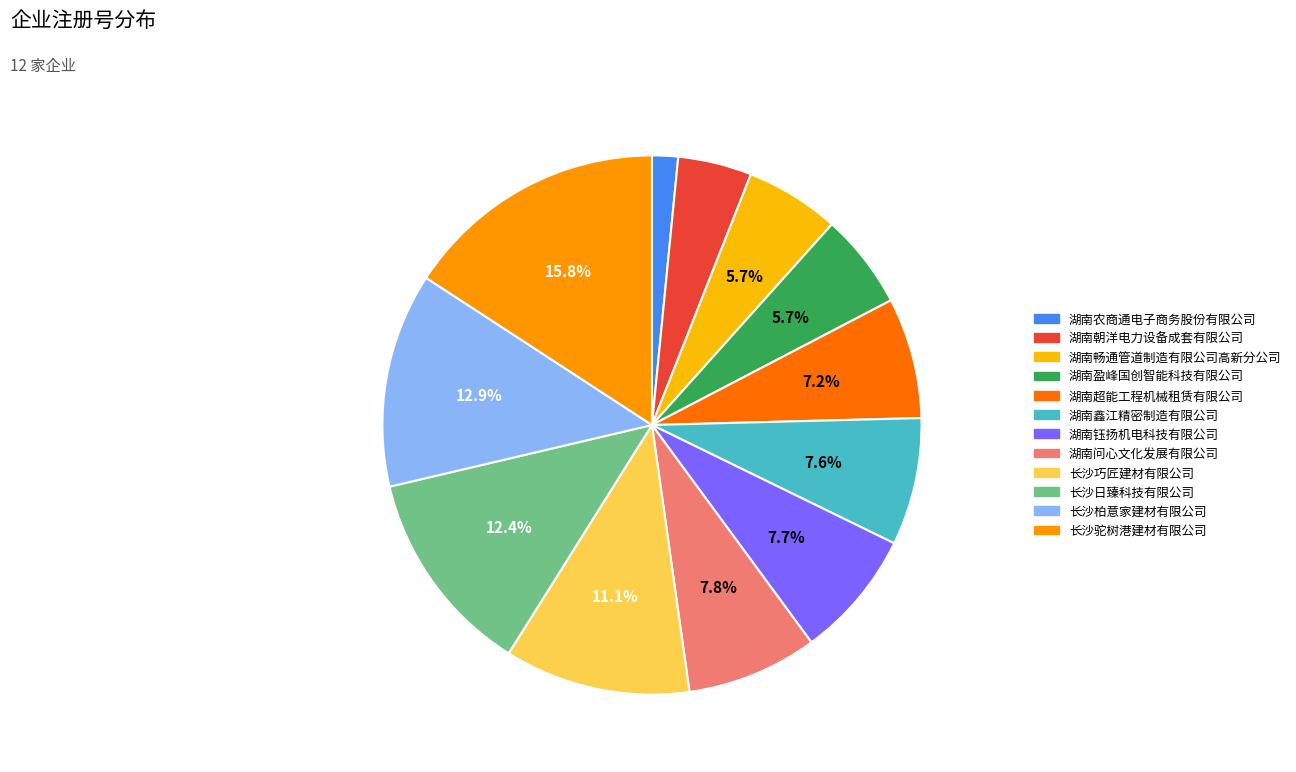

Is the sum of 长沙柏意家建材有限公司 and 湖南问心文化发展有限公司 greater than half?

No